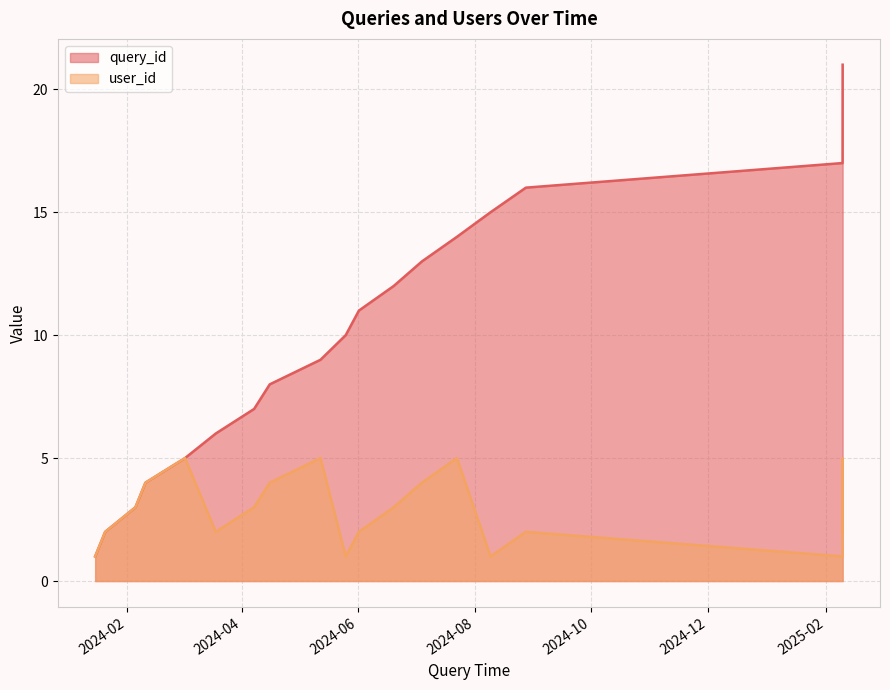

The value of query_id at 2024-07-22 18:15:00 is 14. True or false?

True